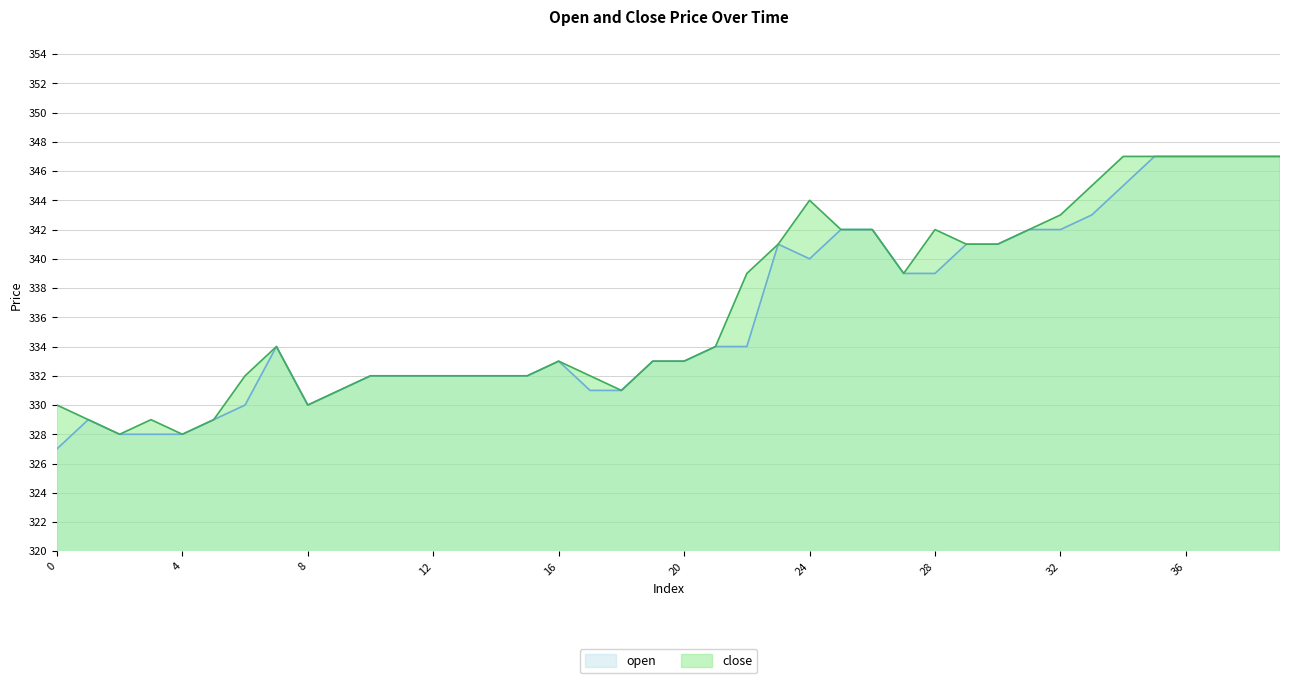

At 24, list the series in order from largest to smallest.

close, open